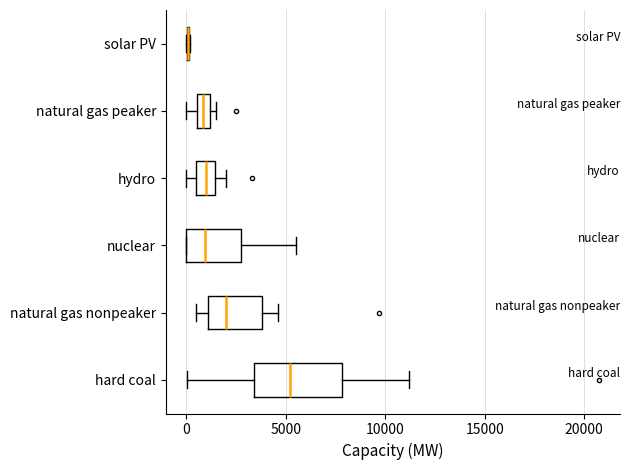

Where does the left whisker of the box for natural gas peaker end on the x-axis? The values are not printed on the chart, so give them approximately, as read against the axis.

0